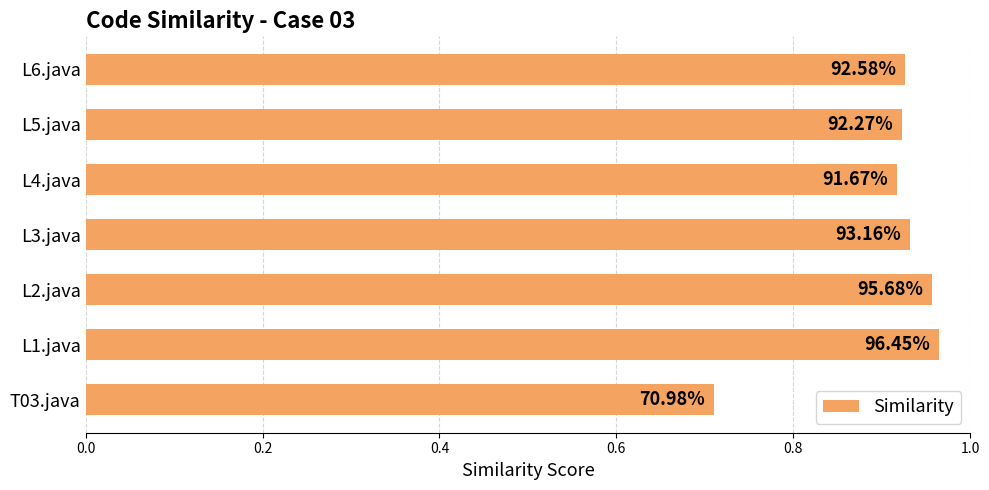

Are the bars grouped side by side (vs. stacked)?

No